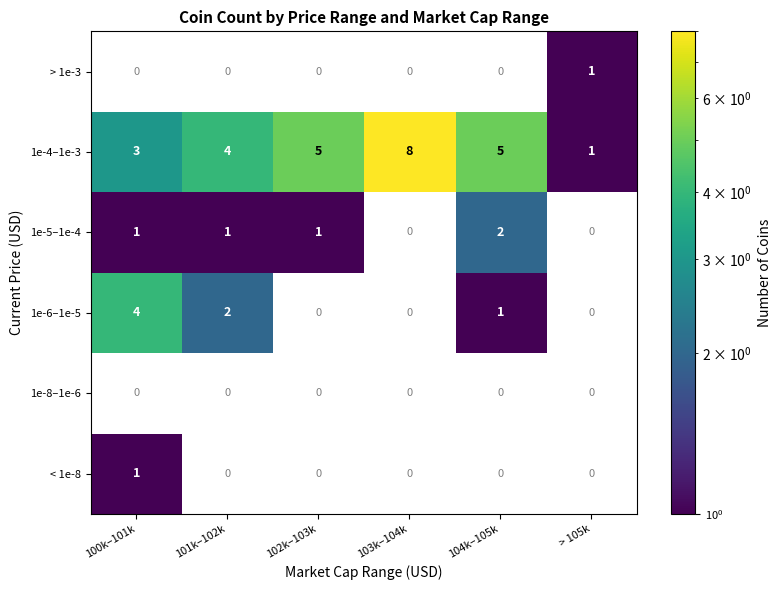

The 1e-5–1e-4 series shows 1 at 100k–101k. True or false?

True